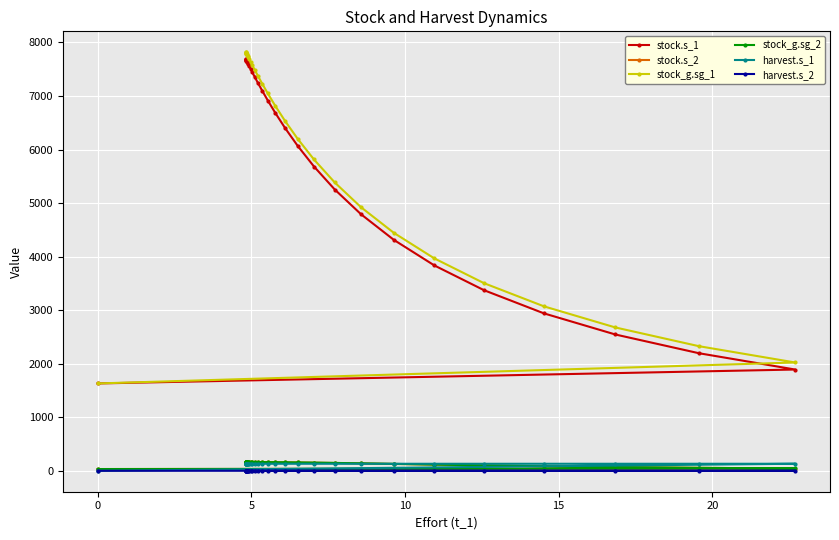

What is the sum of all stock.s_1 values?

185279.5